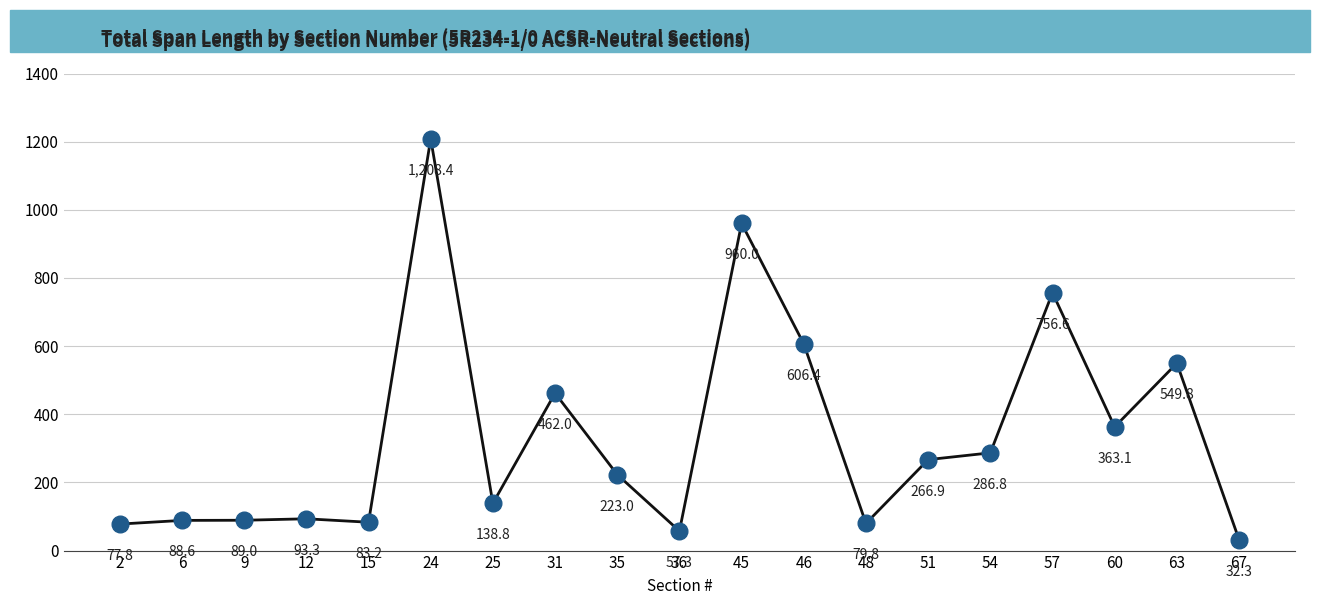

What is the change in value from 35 to 51?

+43.9